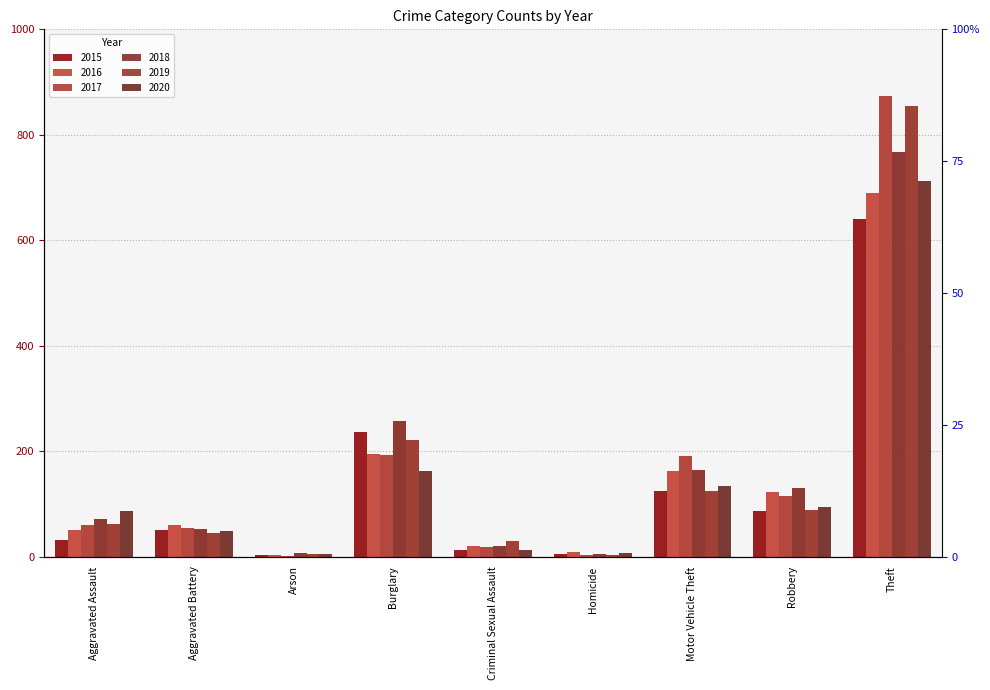

How many groups of bars are there?

9